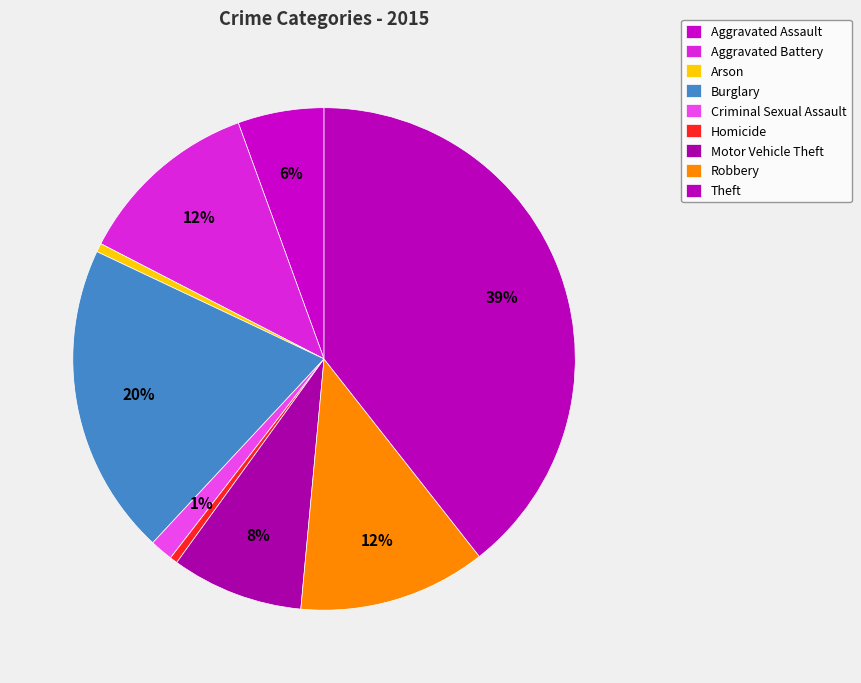

Count the number of slices in the pie.

9